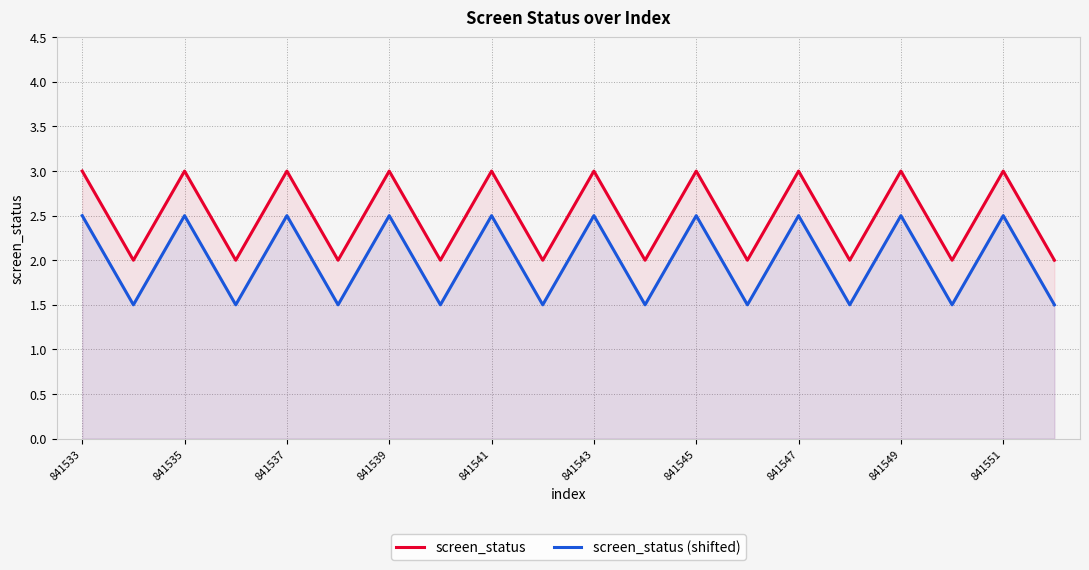

What are all the series names shown in the legend?

screen_status, screen_status (shifted)